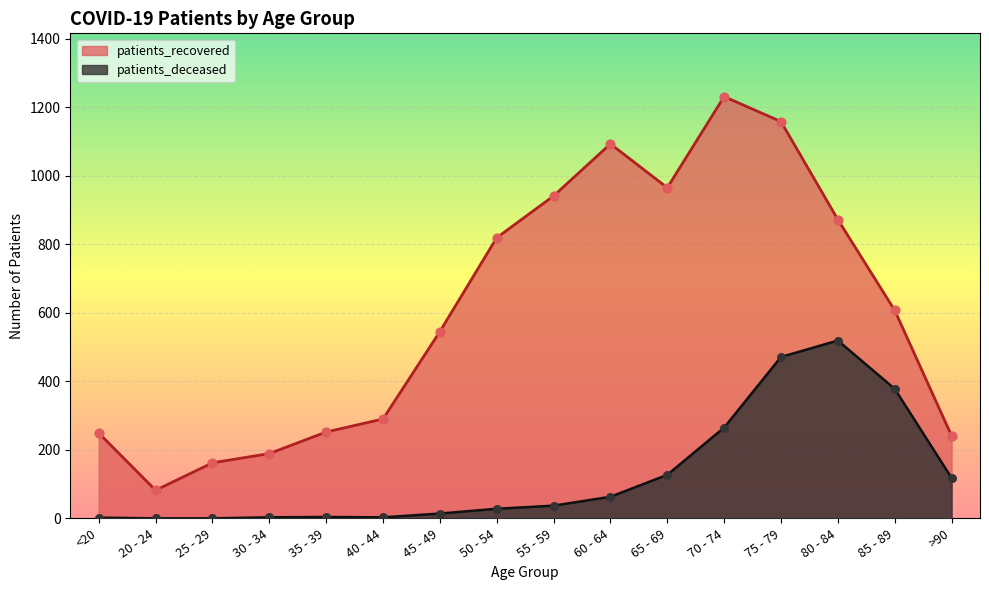

Which series reaches the minimum Y coordinate?

patients_deceased